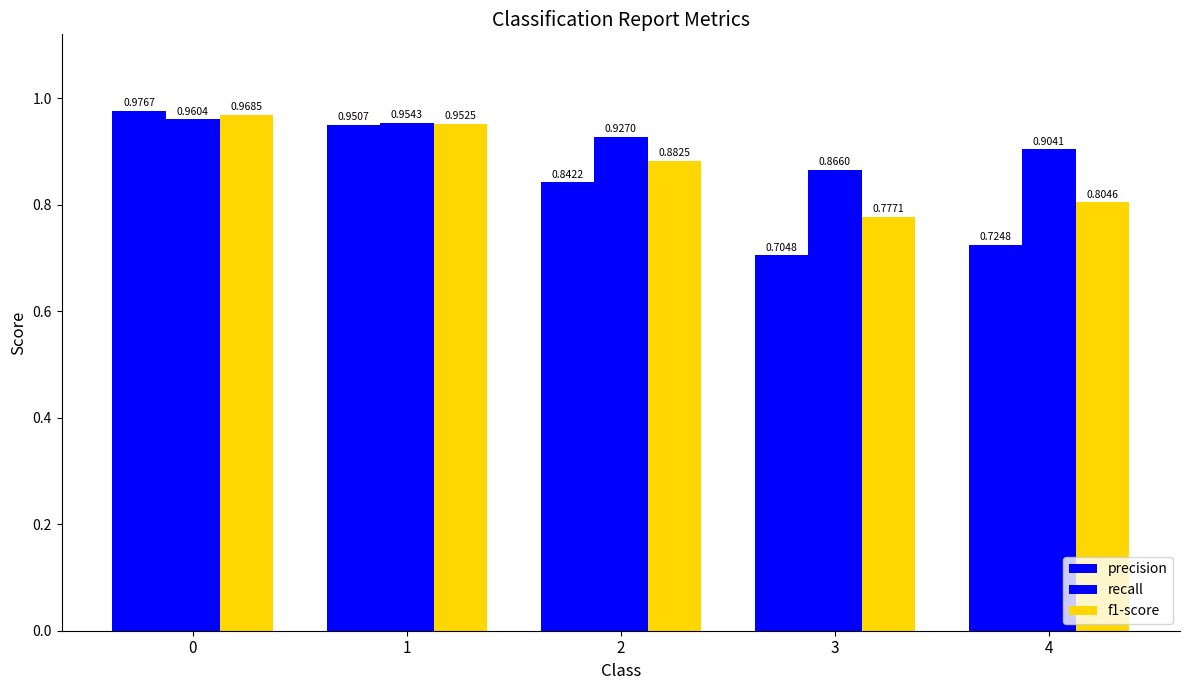

How many bars are there in total?

15